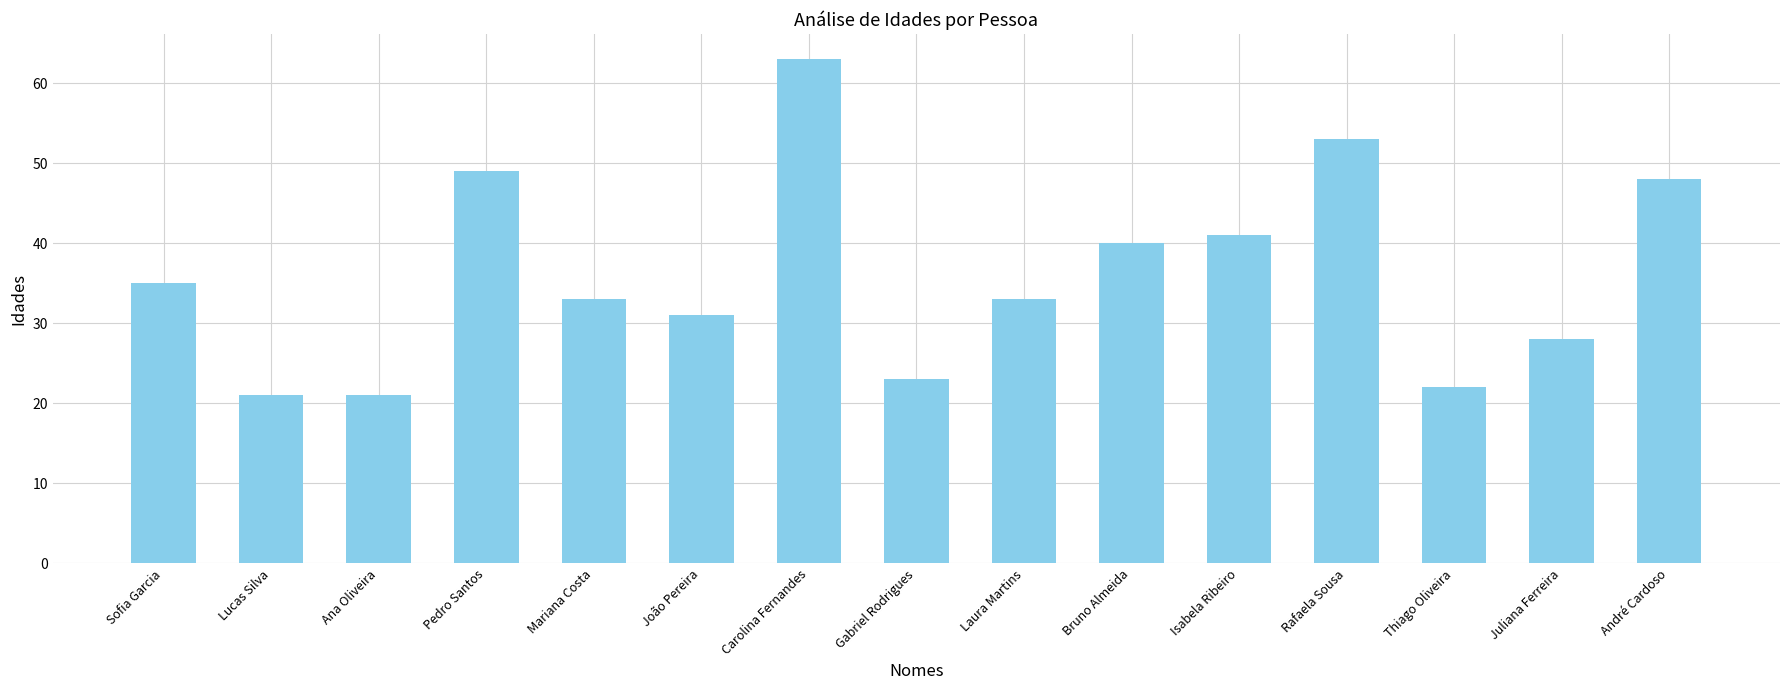

What is the label of the 4th bar from the right?

Rafaela Sousa